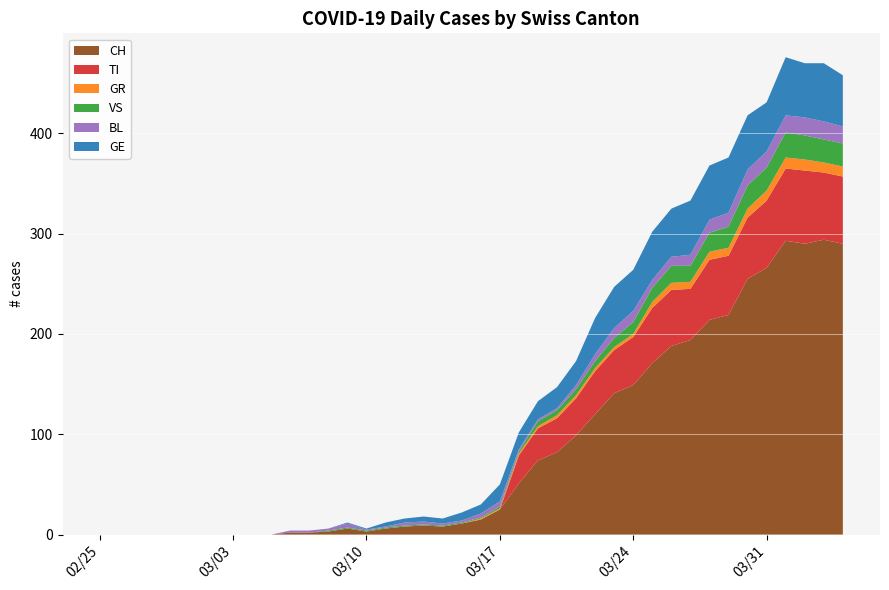

Reading left to right, extract all data points from this chart.

CH: 0	0	0	0	0	0	0	0	0	0	2	2	3	6	3	6	8	9	8	11	15	25	51	74	82	99	120	141	149	171	188	194	214	219	255	266	293	290	294	290
TI: 0	0	0	0	0	0	0	0	0	0	0	0	0	0	0	0	0	0	0	0	0	0	28	32	34	37	43	43	48	55	56	51	60	59	61	67	72	73	67	67
GR: 0	0	0	0	0	0	0	0	0	0	0	0	0	0	0	0	0	0	0	0	1	1	2	2	3	3	3	3	3	6	7	7	8	8	9	10	11	11	10	10
VS: 0	0	0	0	0	0	0	0	0	0	0	0	1	1	1	1	1	1	1	1	1	2	2	5	5	6	7	9	12	14	17	16	19	21	23	23	25	24	23	23
BL: 0	0	0	0	0	0	0	0	0	0	2	2	2	4	1	1	3	3	2	2	4	5	2	2	2	4	7	10	11	8	9	11	13	14	16	16	17	18	18	17
GE: 0	0	0	0	0	0	0	0	0	0	0	0	0	1	1	4	4	5	5	8	9	17	17	18	21	24	36	41	41	48	48	54	54	55	54	49	58	54	58	51